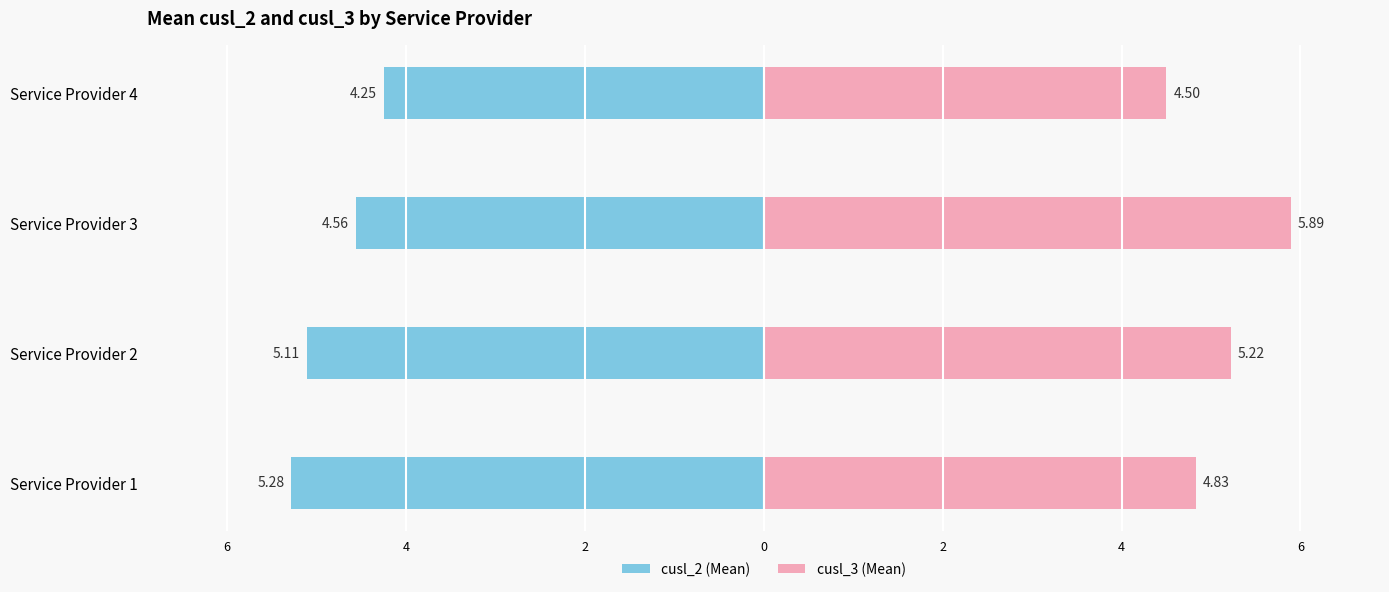

Between Service Provider 2 and Service Provider 4, which series saw the biggest shift?

cusl_2 (Mean)